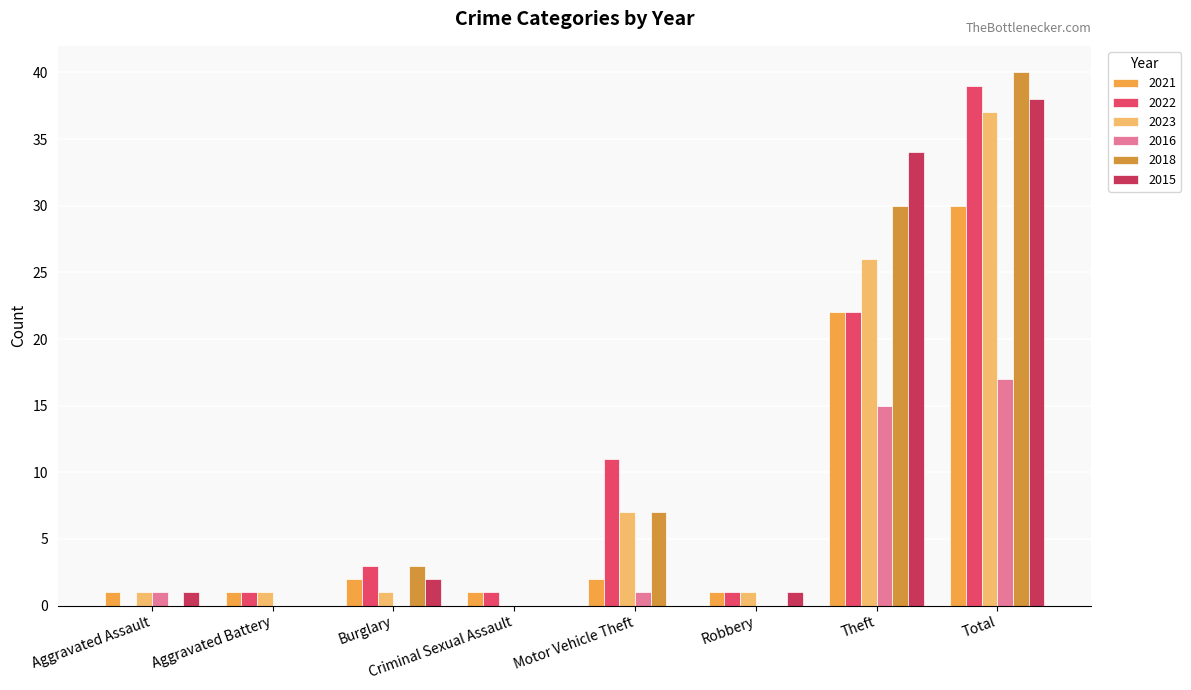

At which category does the chart reach its minimum across all series?

Aggravated Assault